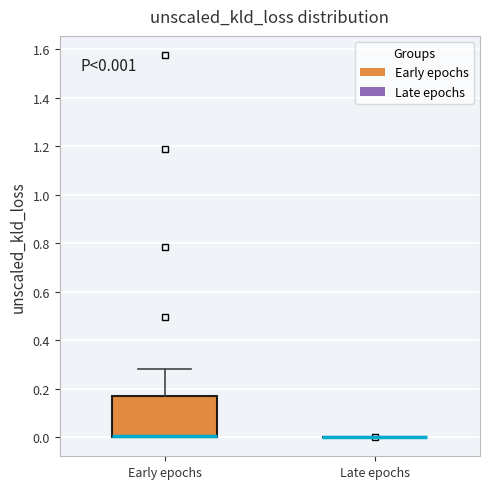

Comparing the boxes themselves (not the whiskers), which one is the tallest?

Early epochs